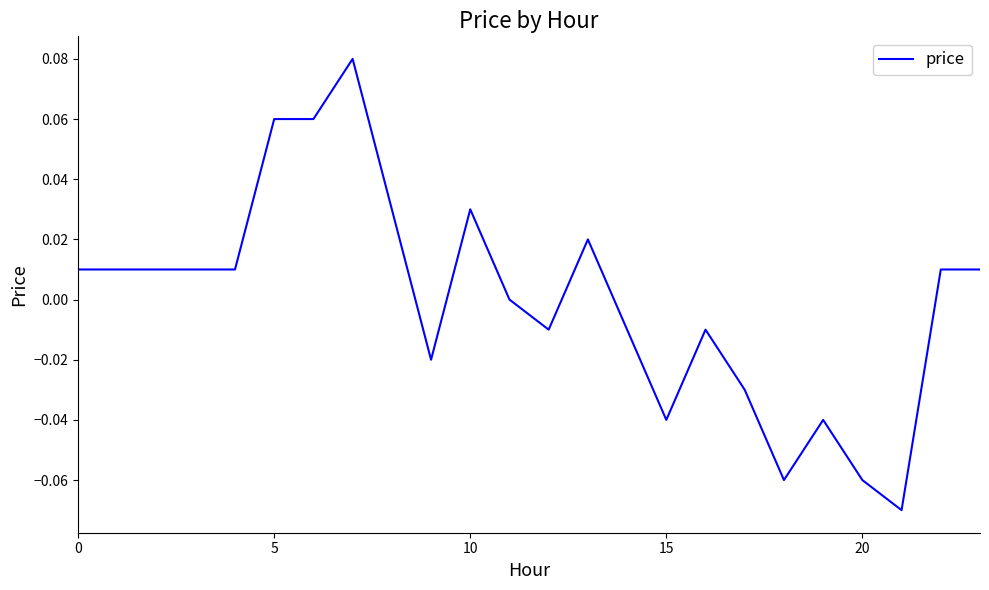

Reading left to right, what are all the values shown in this chart?

0.0	0.0	0.0	0.0	0.0	0.1	0.1	0.1	0.0	-0.0	0.0	0.0	-0.0	0.0	-0.0	-0.0	-0.0	-0.0	-0.1	-0.0	-0.1	-0.1	0.0	0.0